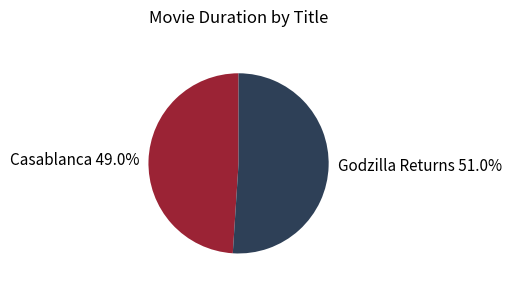

Between Godzilla Returns and Casablanca, which is larger?

Godzilla Returns